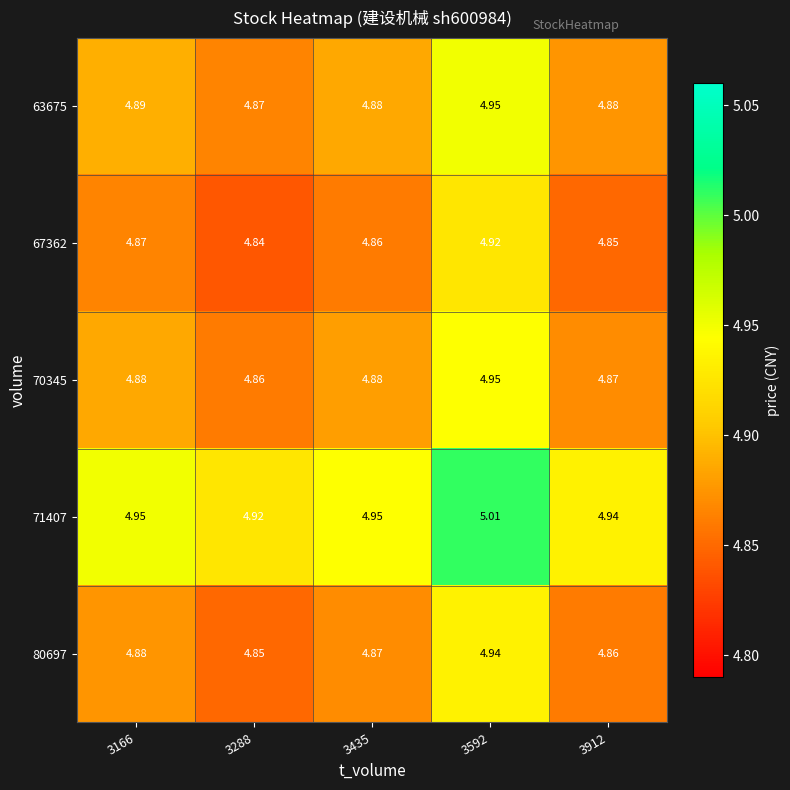

Is the value of 67362 at 3592 greater than the value of 71407 at 3912?

No